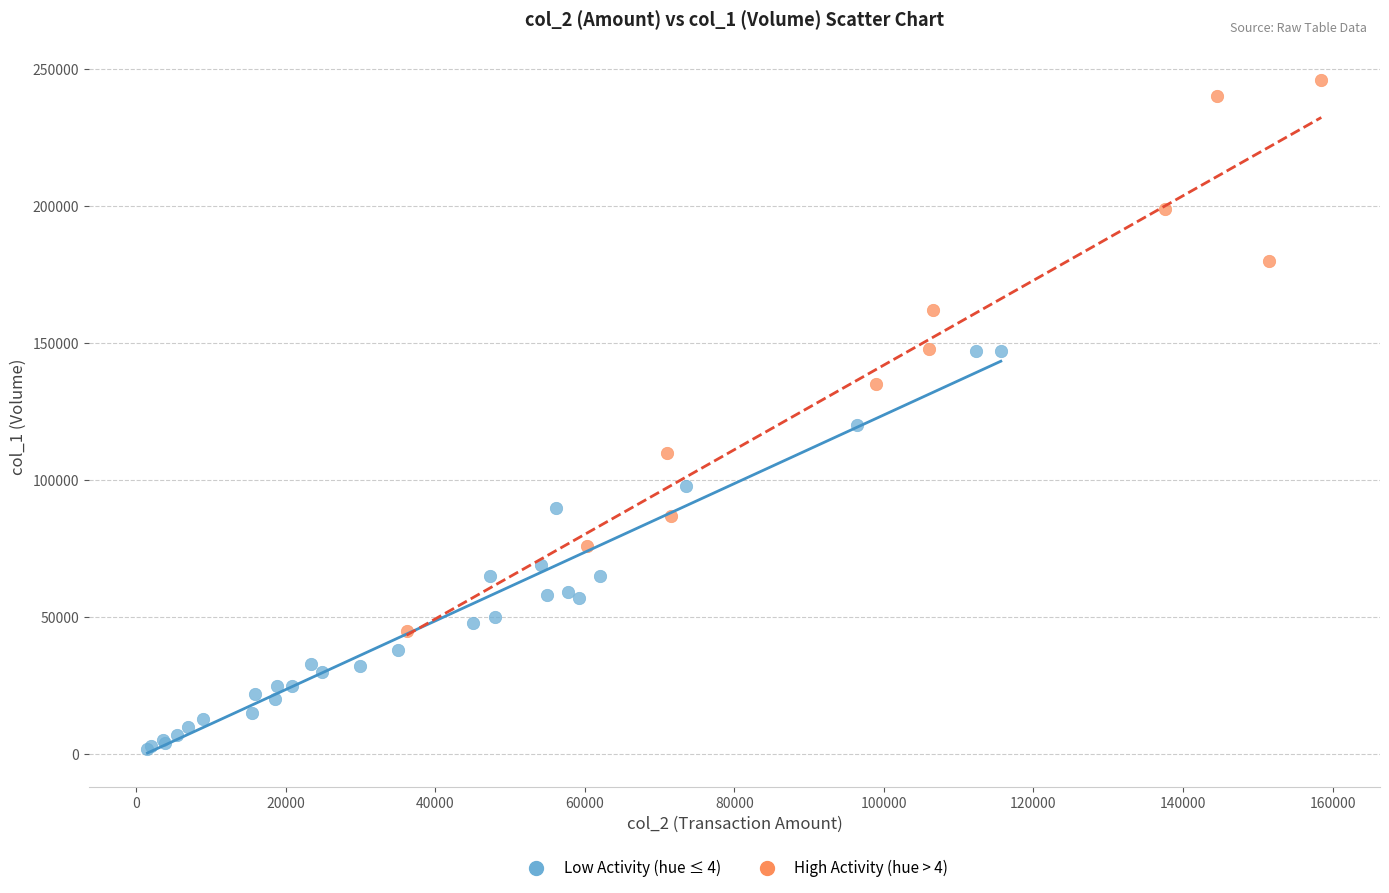

Which series contains the lowest Y value?

Low Activity (hue ≤ 4)